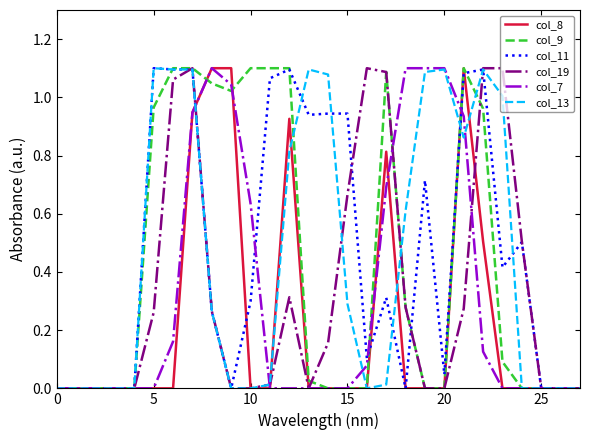

Is it true that col_7 equals 1.0 at 10?

False